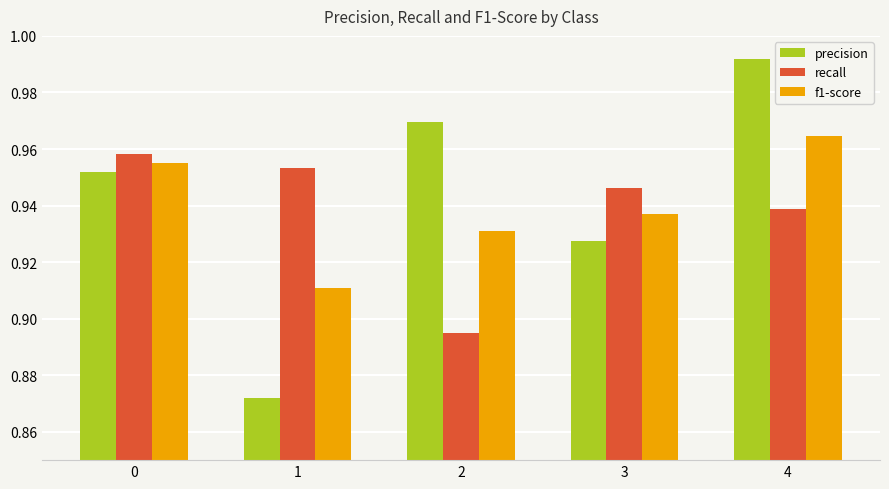

How many bars are there in each group?

3